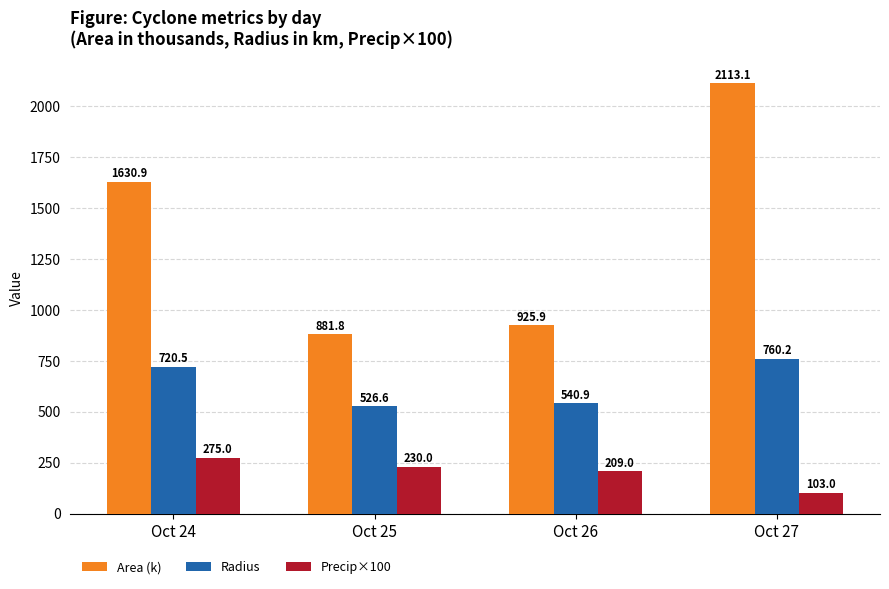

Which label corresponds to the largest value in the chart?

Oct 27